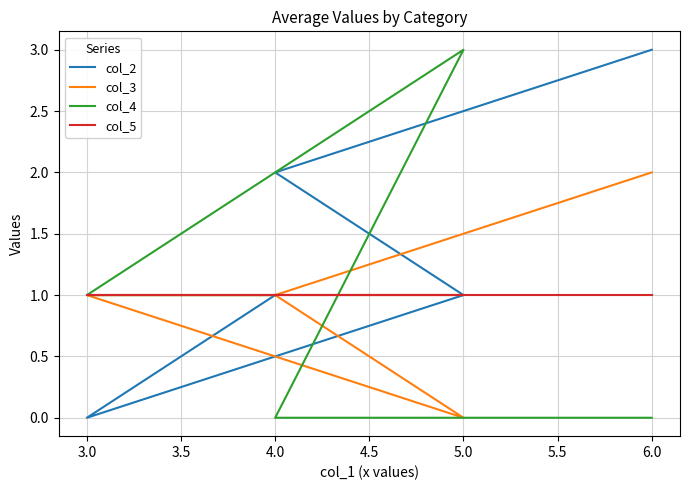

The col_3 series shows 1 at 3.0. True or false?

True